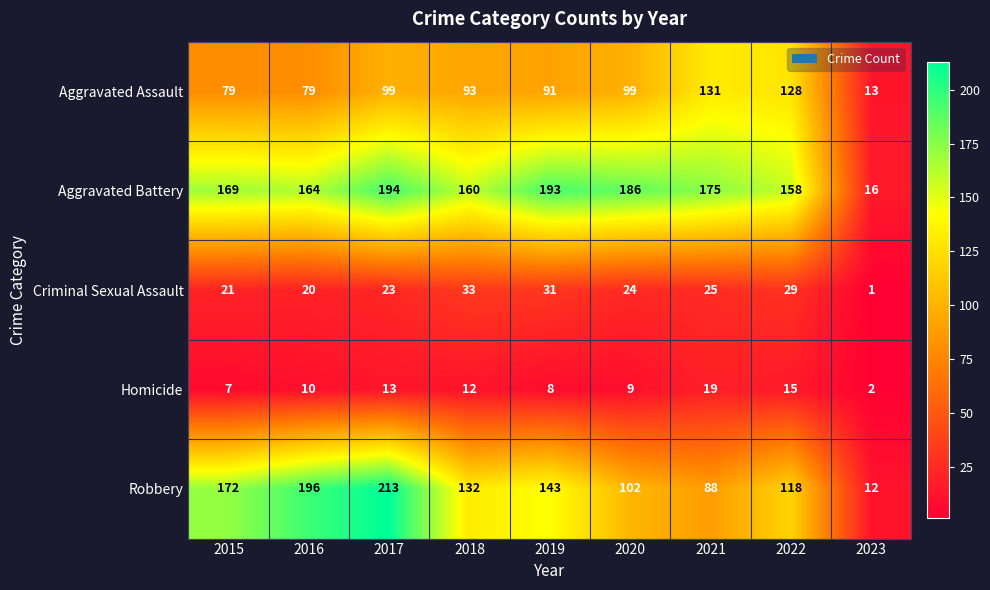

What is the total value across all series at 2020?

420